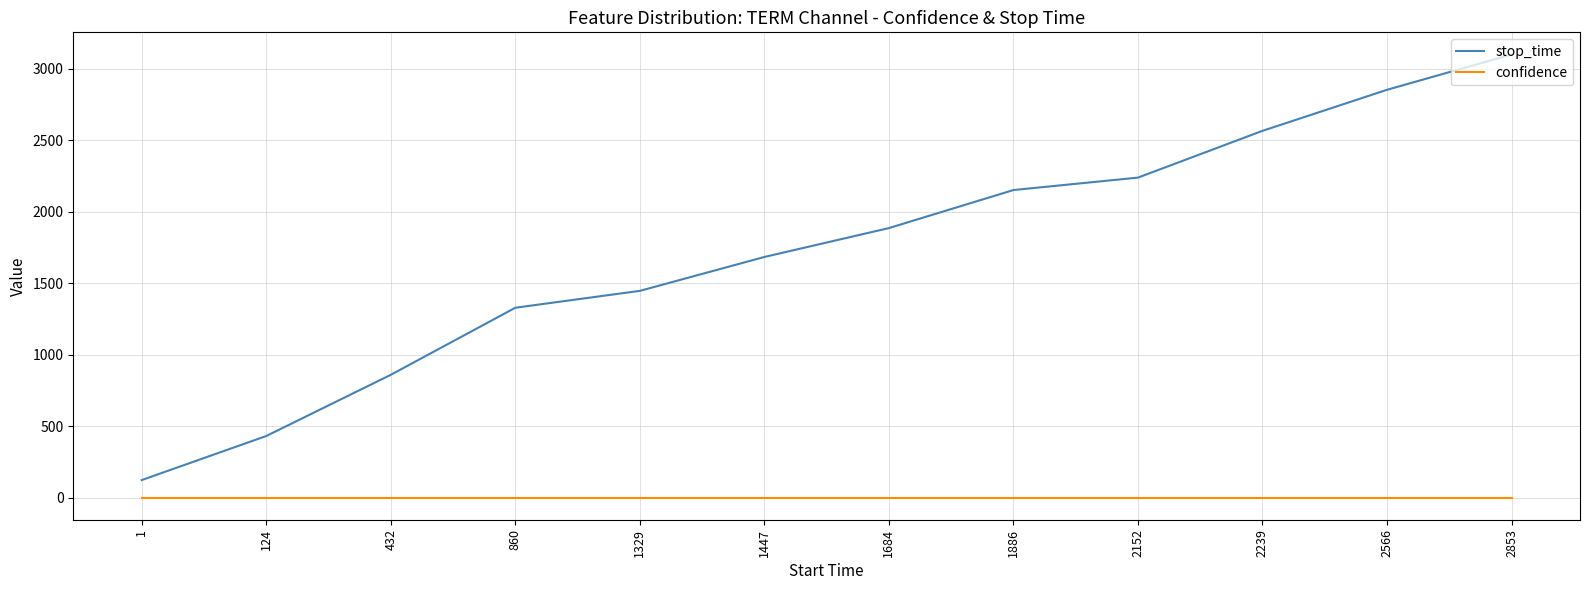

The stop_time series shows 424.6 at 1447. True or false?

False